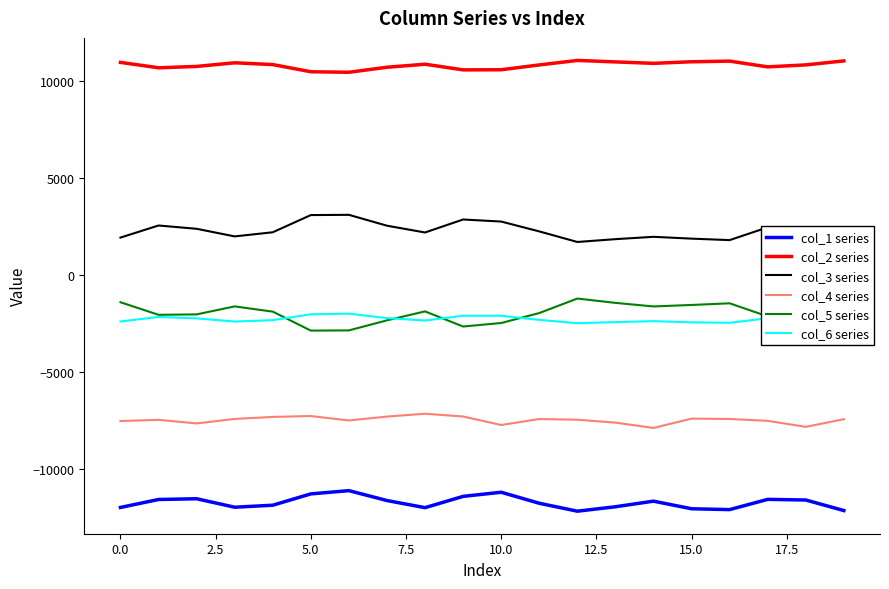

What is the minimum value shown in the chart?

-12180.3